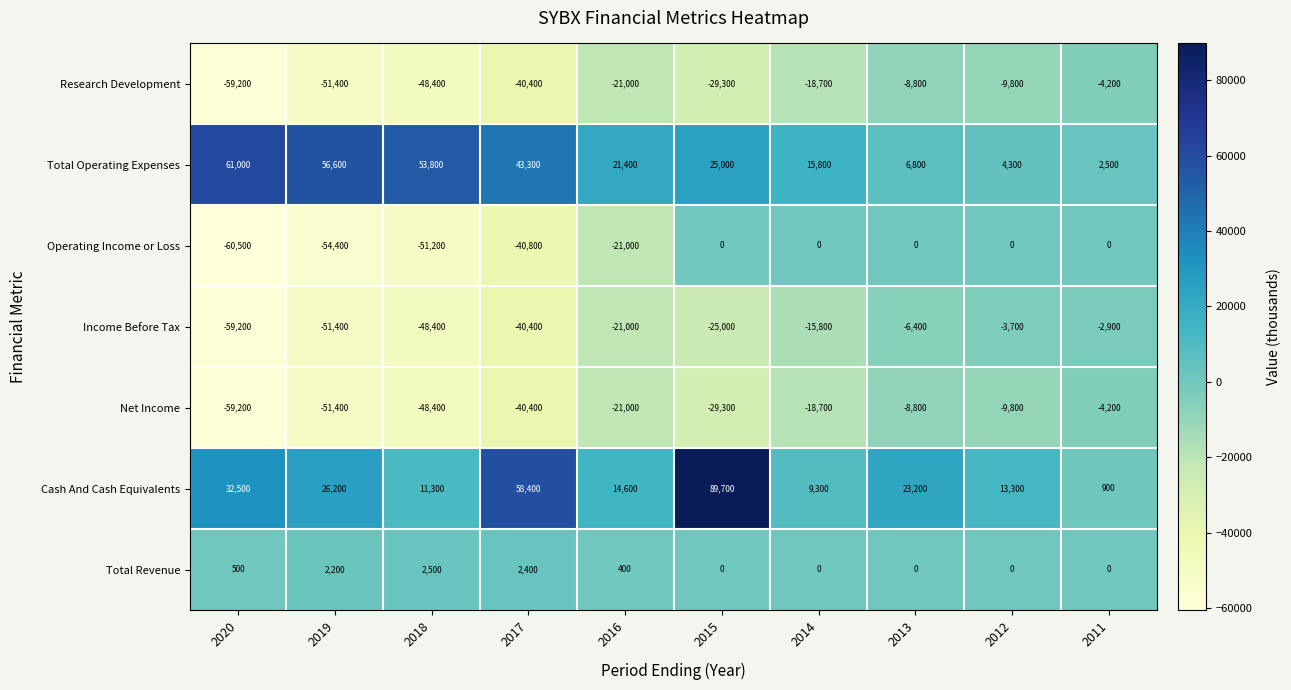

Is the value of Operating Income or Loss at 2018 greater than the value of Cash And Cash Equivalents at 2013?

No